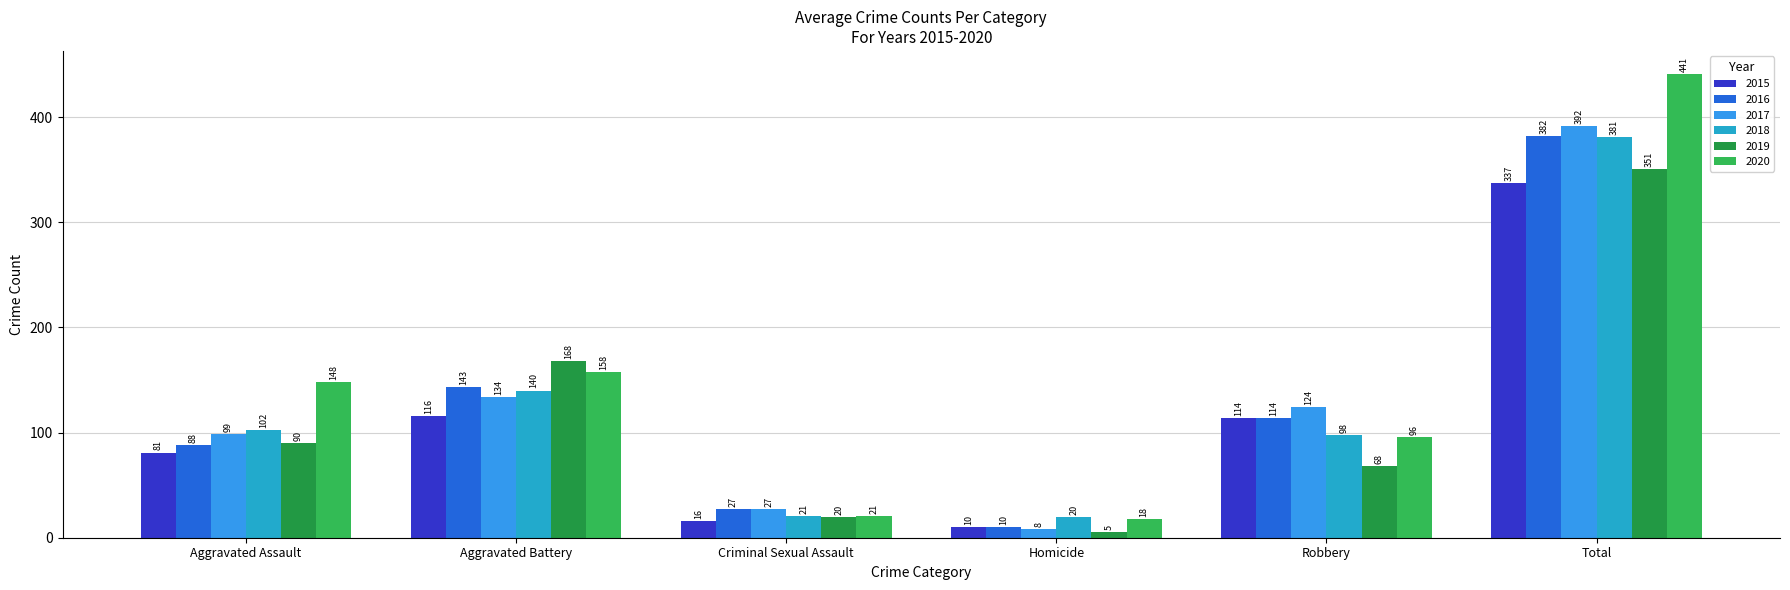

How many distinct data groups are displayed?

6